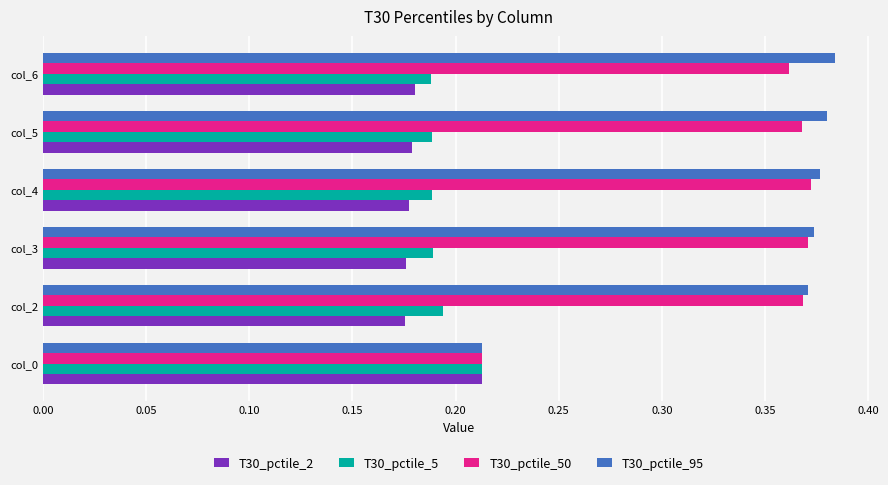

The value of T30_pctile_95 at col_2 is 0.1. True or false?

False